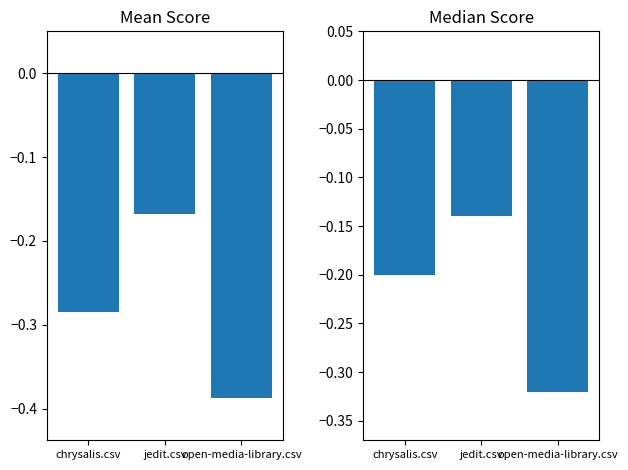

Does the chart contain stacked bars?

No